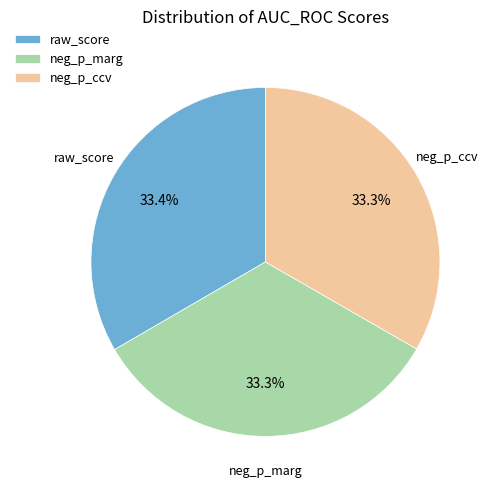

To the nearest percent, what percentage of the pie is raw_score?

33%